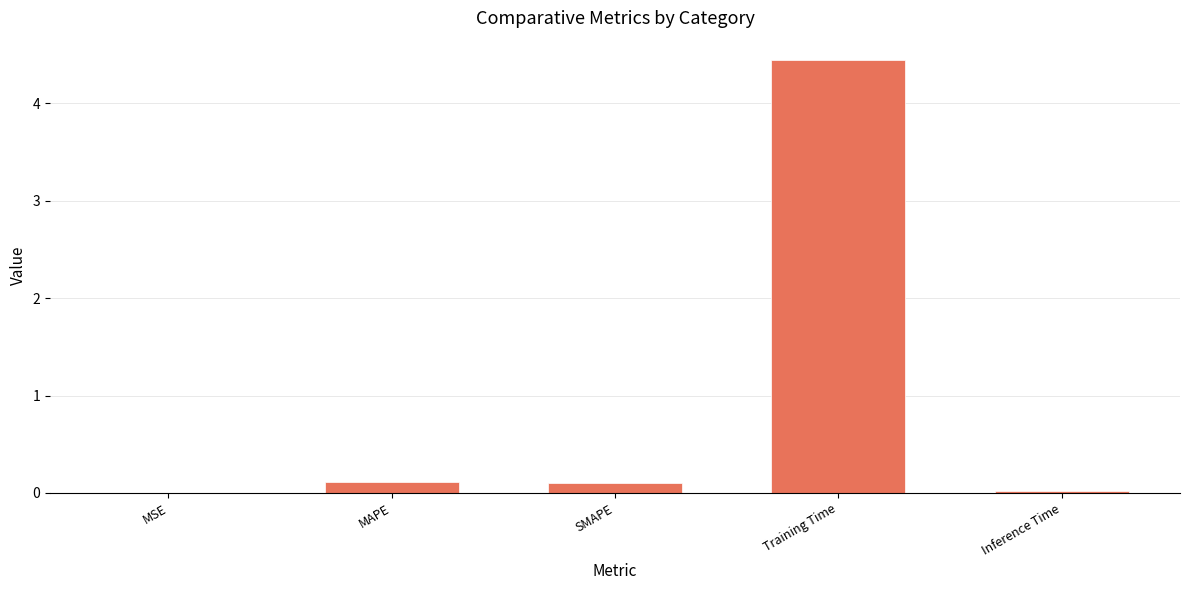

Is it true that the value at Inference Time is 0.0?

True